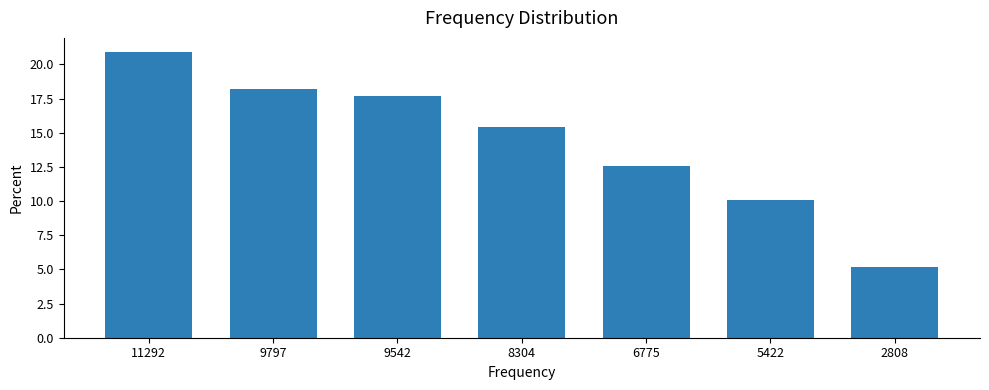

List the labels in order of value, smallest first.

2808, 5422, 6775, 8304, 9542, 9797, 11292